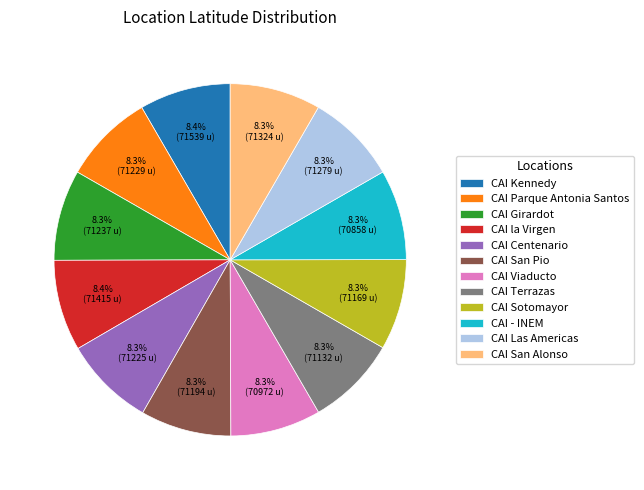

What percentage is the CAI Girardot slice, to the nearest percent?

8%